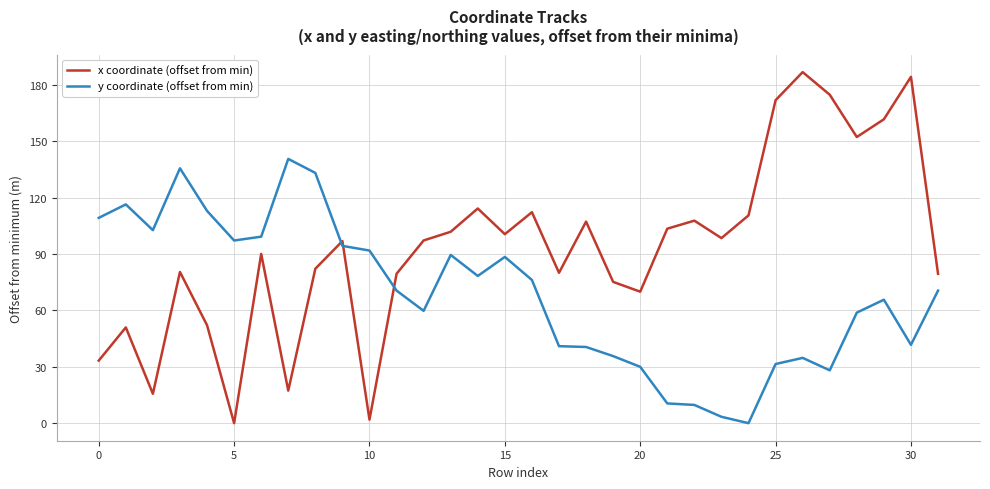

What is the greatest value displayed?

186.8